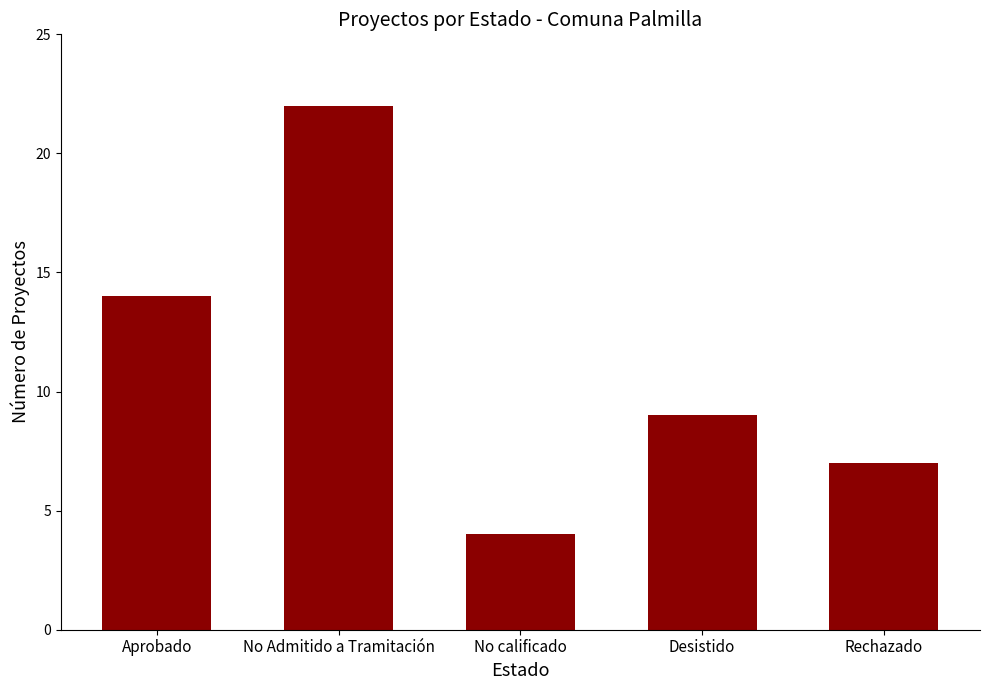

Reading left to right, what are all the values shown in this chart?

Aprobado=14	No Admitido a Tramitación=22	No calificado=4	Desistido=9	Rechazado=7